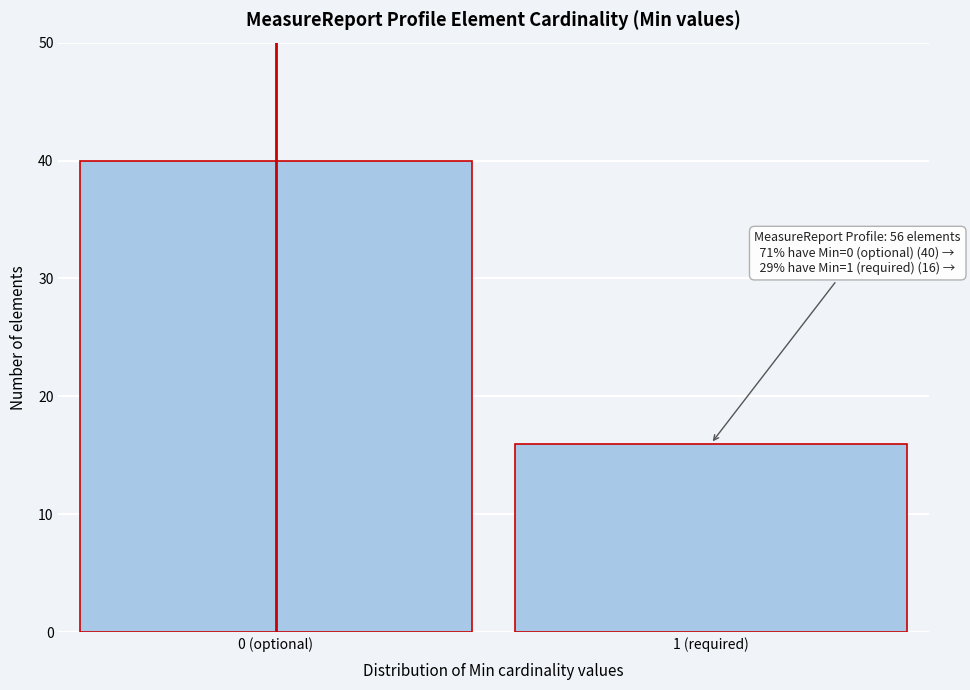

Reading left to right, extract all data points from this chart.

0 (optional)=40	1 (required)=16